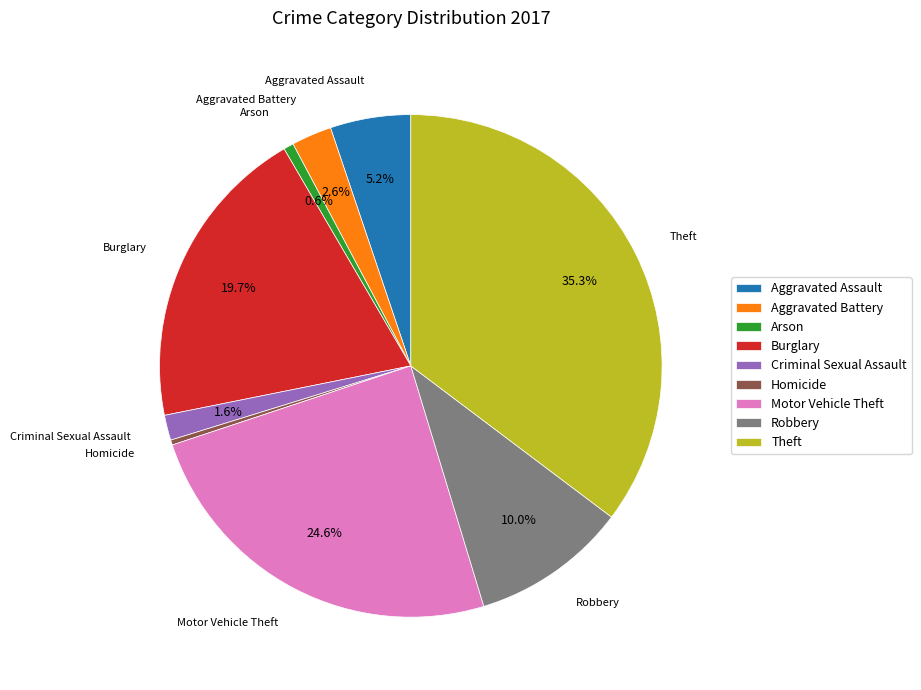

Does any single category account for the majority?

No